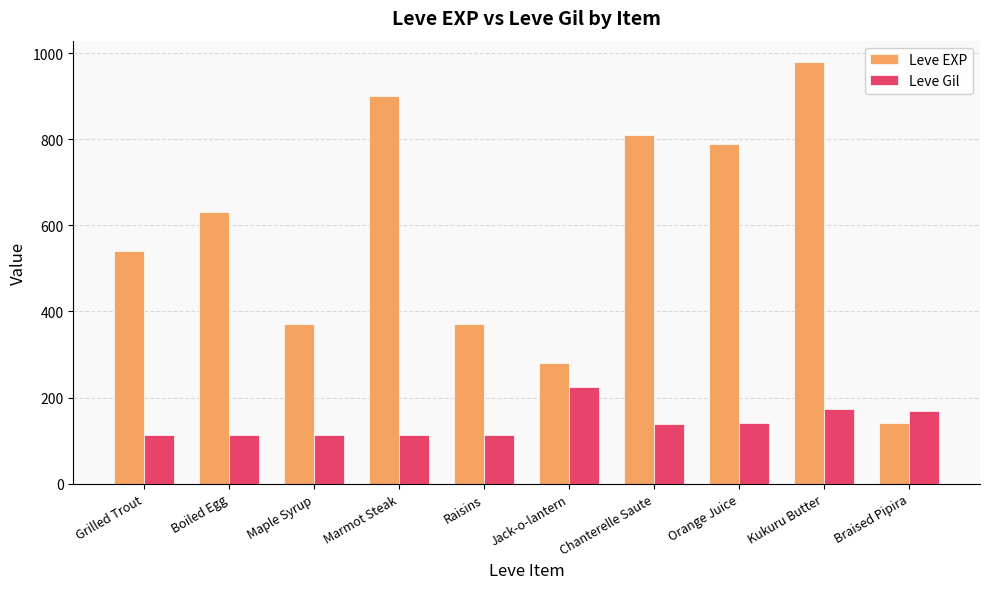

Which series has the largest total across all categories?

Leve EXP